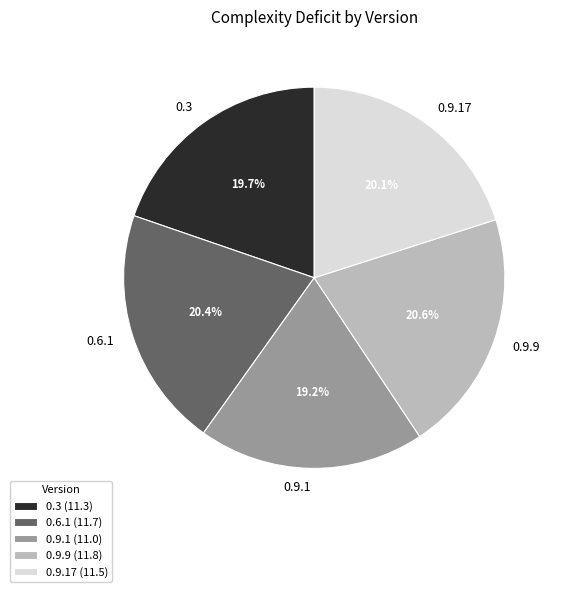

True or false: 0.9.17 accounts for 20% of the total.

True